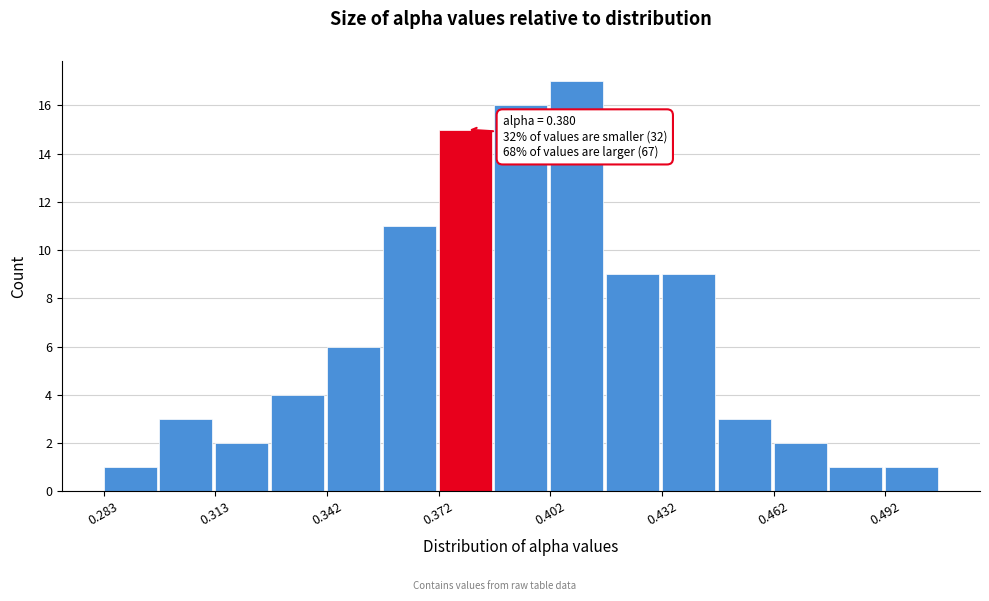

Around what value on the x-axis is the tallest bar? Give the approximate position of its centre, as read against the axis.

0.410